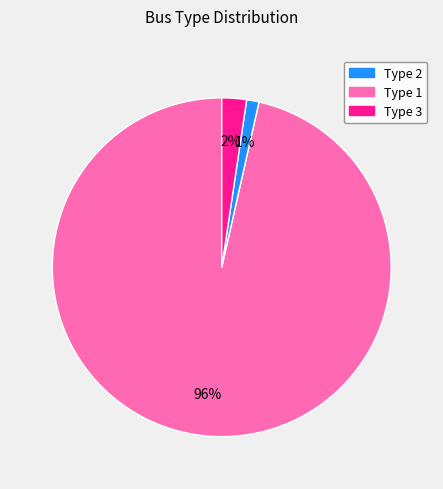

Does any single category account for the majority?

Yes